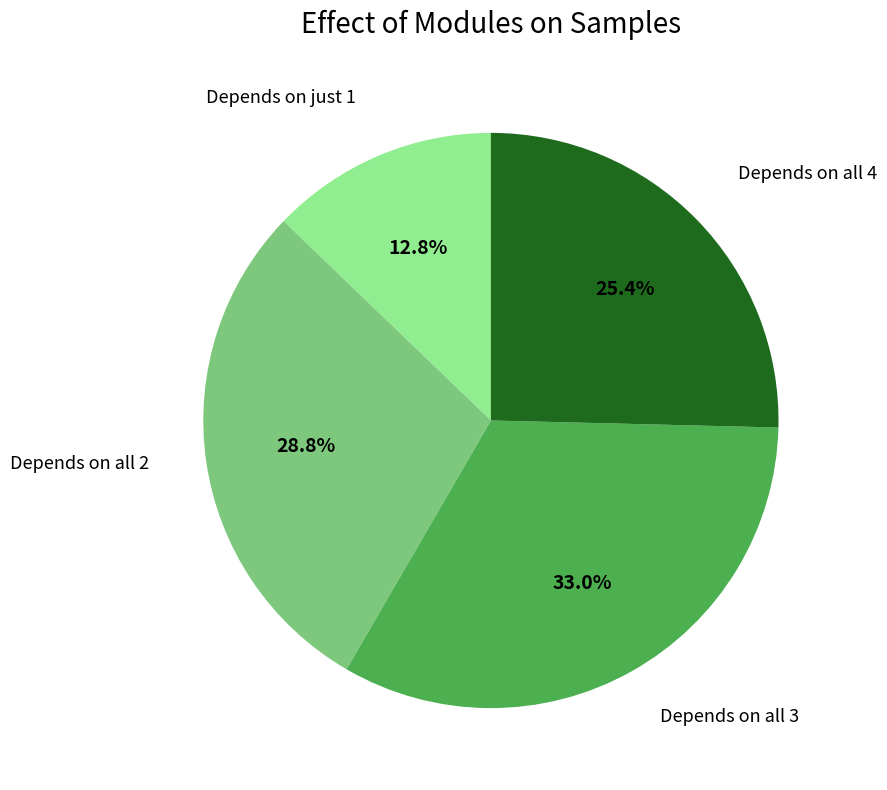

Does any single category account for the majority?

No